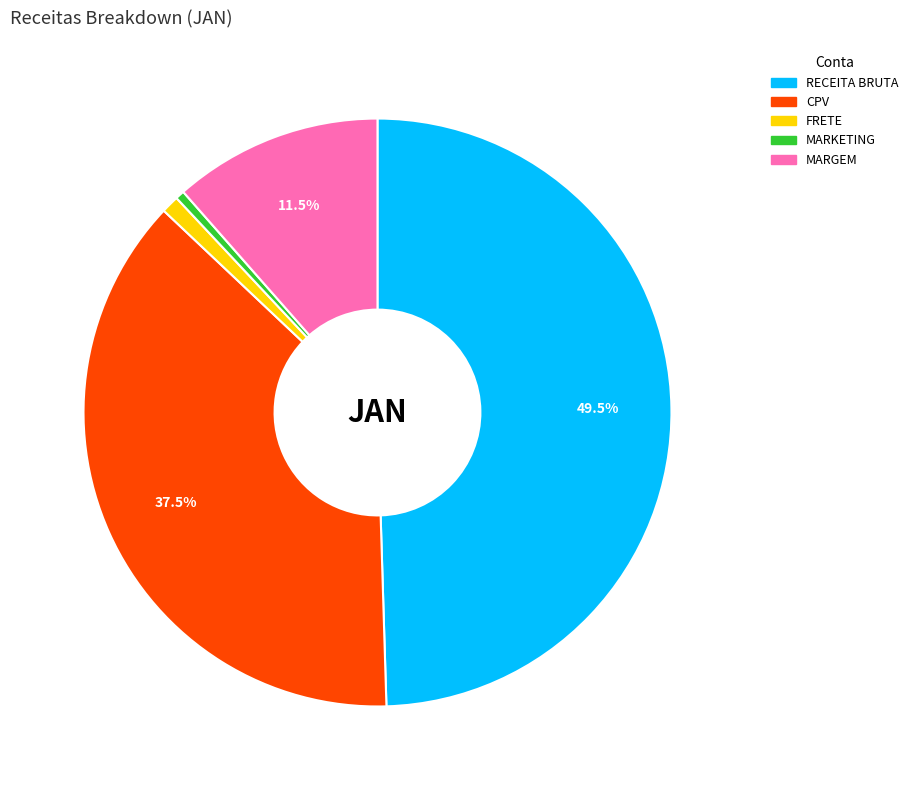

Count the number of slices in the pie.

5